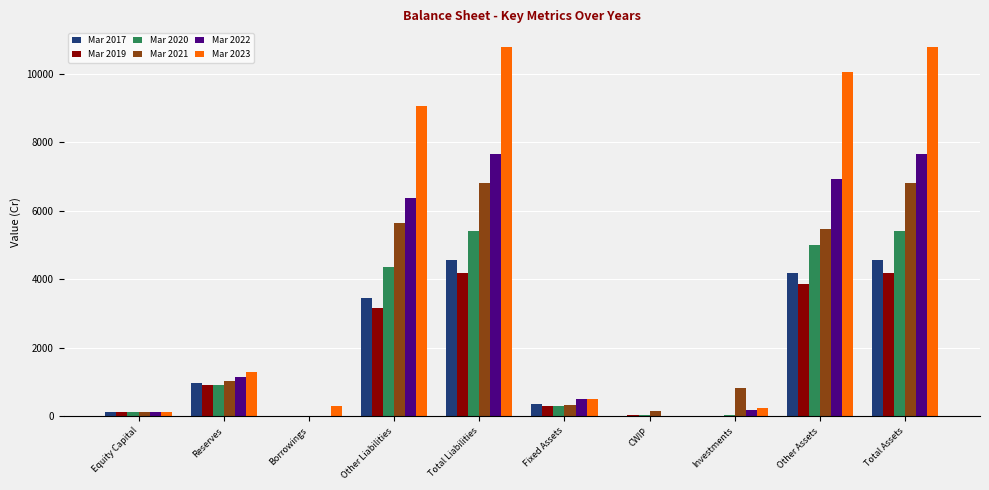

The Mar 2023 series shows 115 at Equity Capital. True or false?

True